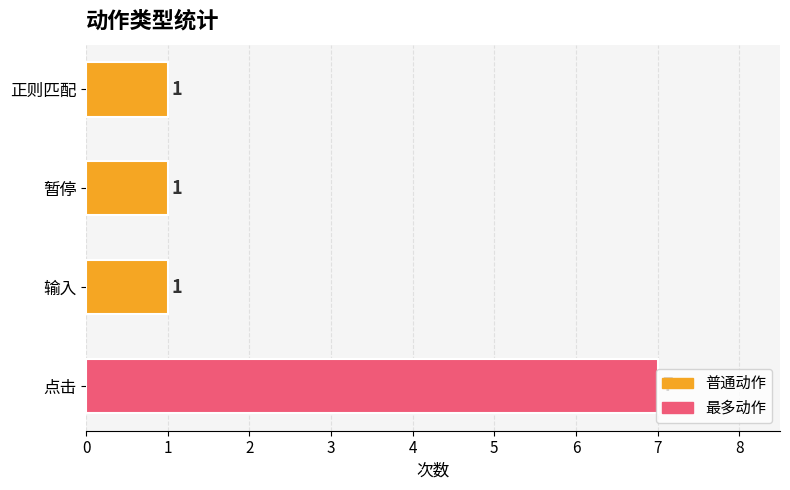

What is the maximum value shown in the chart?

7